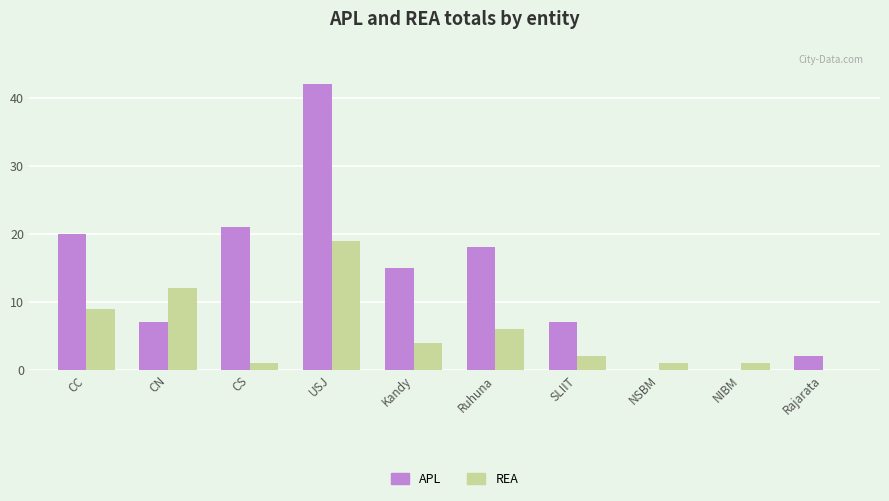

What is the spread (max minus min) of values at NSBM?

1